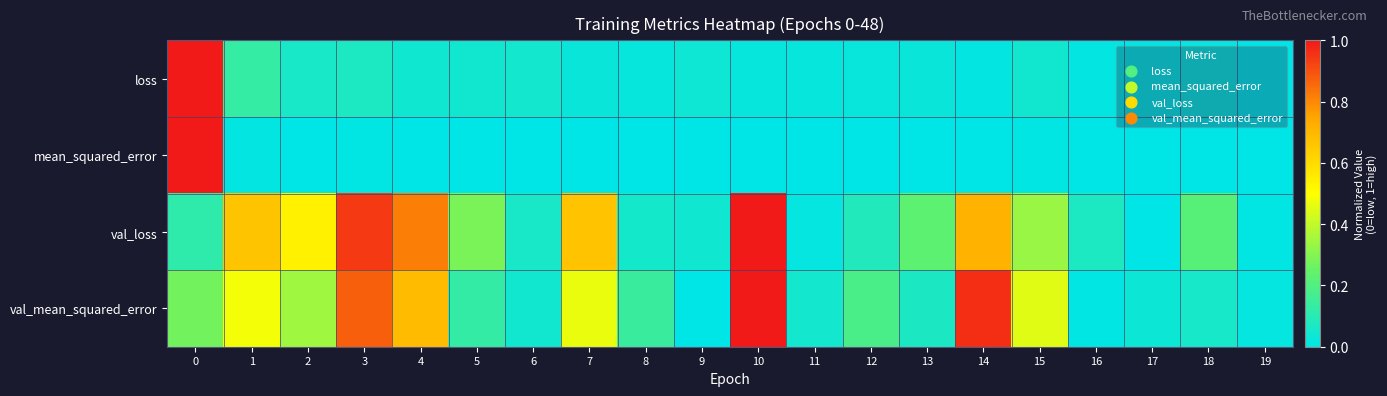

Reading right to left, extract all data points from this chart.

loss: 19=0.0	18=0.0	17=0.0	16=0.0	15=0.0	14=0.0	13=0.0	12=0.0	11=0.0	10=0.0	9=0.0	8=0.0	7=0.0	6=0.0	5=0.0	4=0.0	3=0.1	2=0.1	1=0.1	0=1.0
mean_squared_error: 19=0.0	18=0.0	17=0.0	16=0.0	15=0.0	14=0.0	13=0.0	12=0.0	11=0.0	10=0.0	9=0.0	8=0.0	7=0.0	6=0.0	5=0.0	4=0.0	3=0.0	2=0.0	1=0.0	0=1.0
val_loss: 19=0.0	18=0.2	17=0.0	16=0.1	15=0.3	14=0.7	13=0.2	12=0.1	11=0.0	10=1.0	9=0.0	8=0.1	7=0.7	6=0.1	5=0.3	4=0.8	3=0.9	2=0.5	1=0.7	0=0.1
val_mean_squared_error: 19=0.0	18=0.1	17=0.0	16=0.0	15=0.5	14=1.0	13=0.1	12=0.2	11=0.0	10=1.0	9=0.0	8=0.1	7=0.5	6=0.0	5=0.1	4=0.7	3=0.9	2=0.3	1=0.5	0=0.3